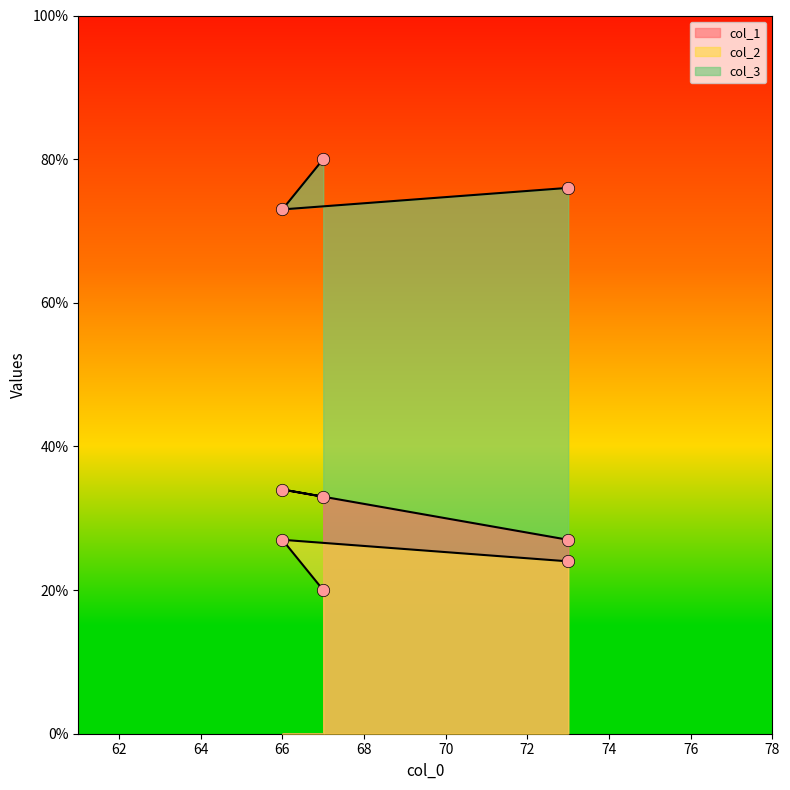

At which category is the sum across all series the highest?

66